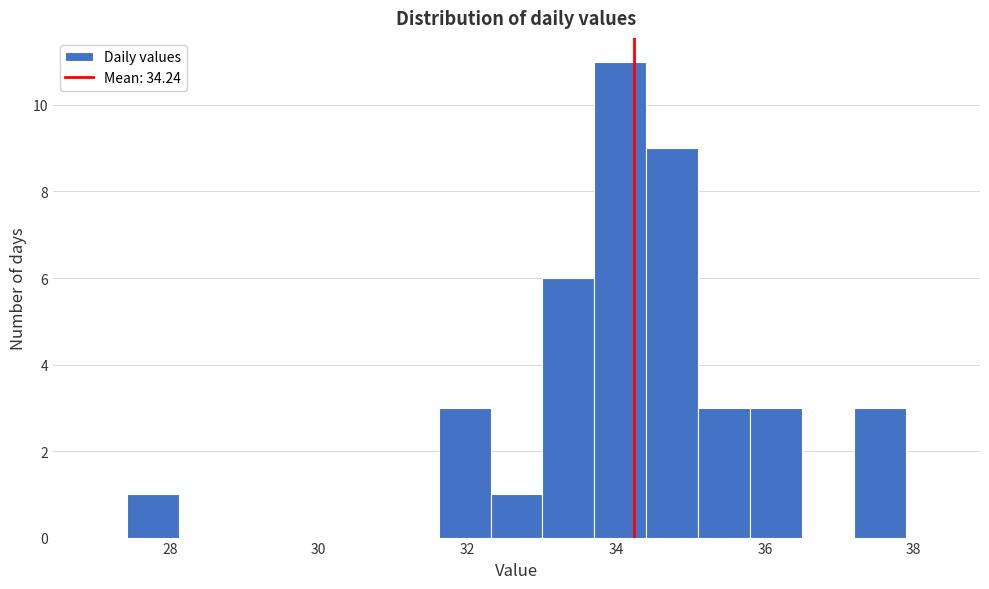

Read against the x-axis, roughly where is the centre of the tallest bar?

34.0